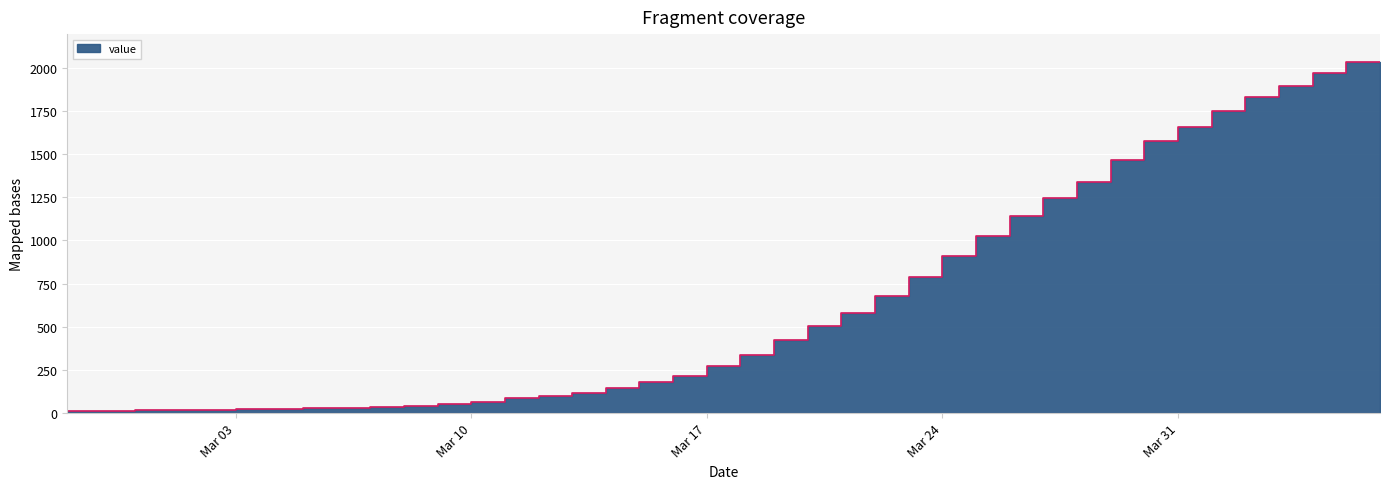

What is the ratio of the value at 2020-03-16 to the value at 2020-03-21?

0.4